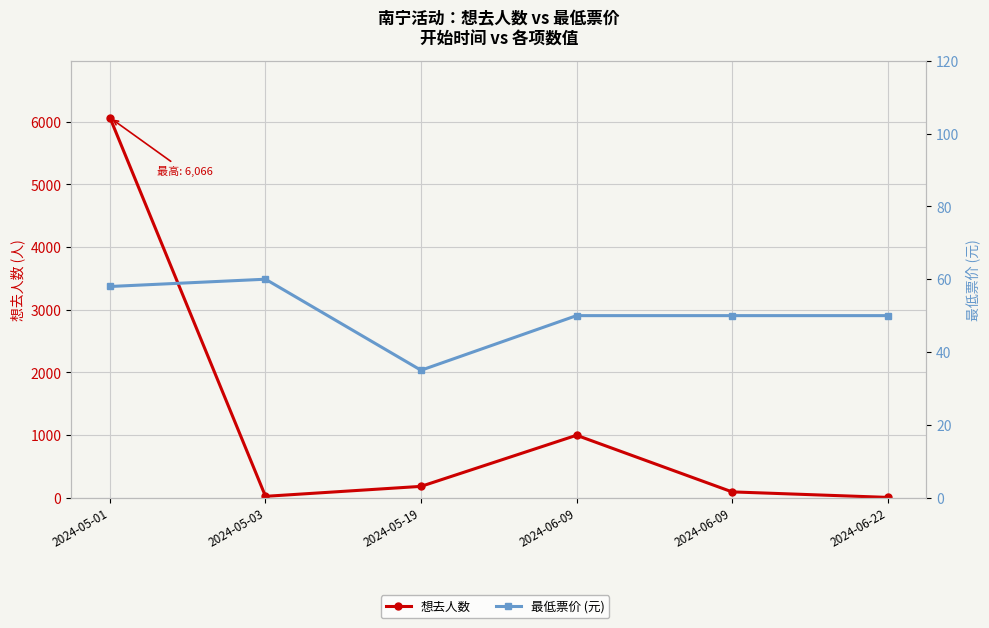

Which series has the widest spread of values?

想去人数